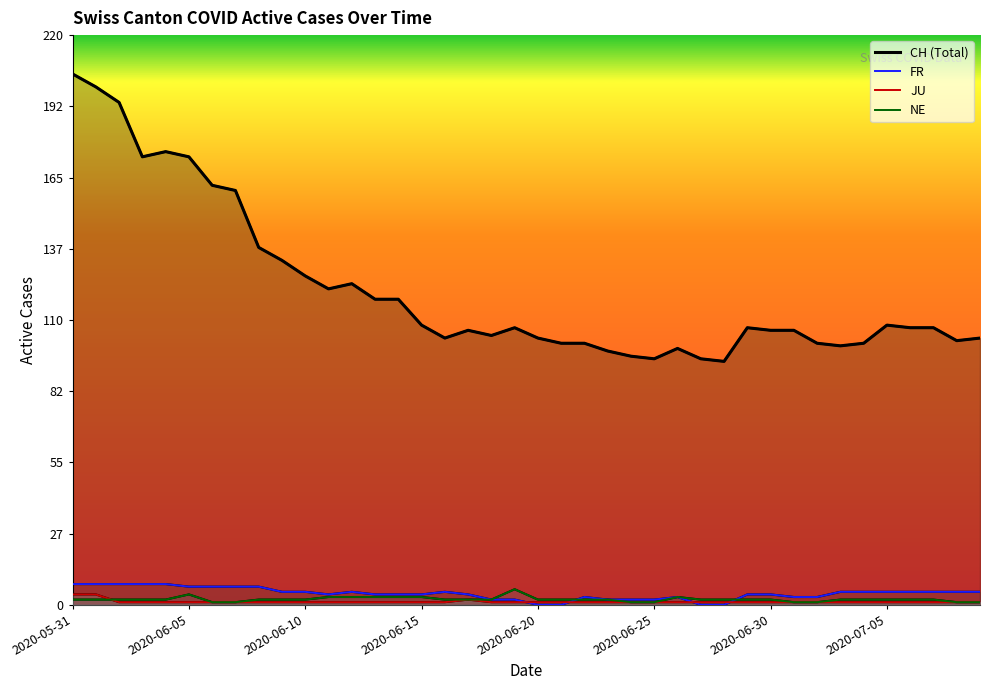

What is the sum of all CH (Total) values?

4880